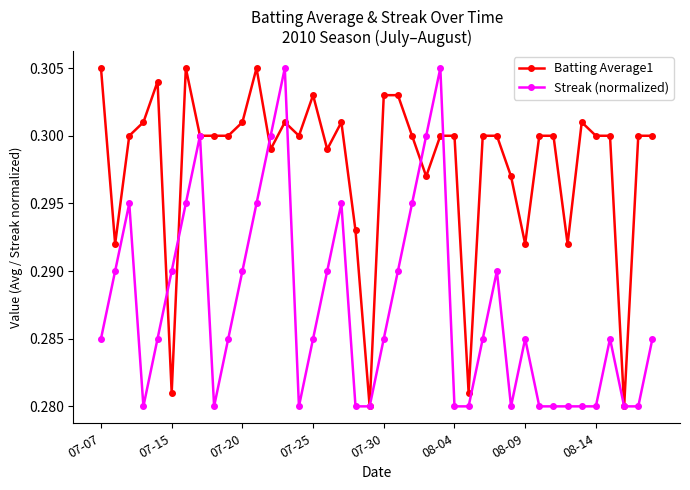

True or false: Batting Average1 has more than 0 interior local peaks.

True